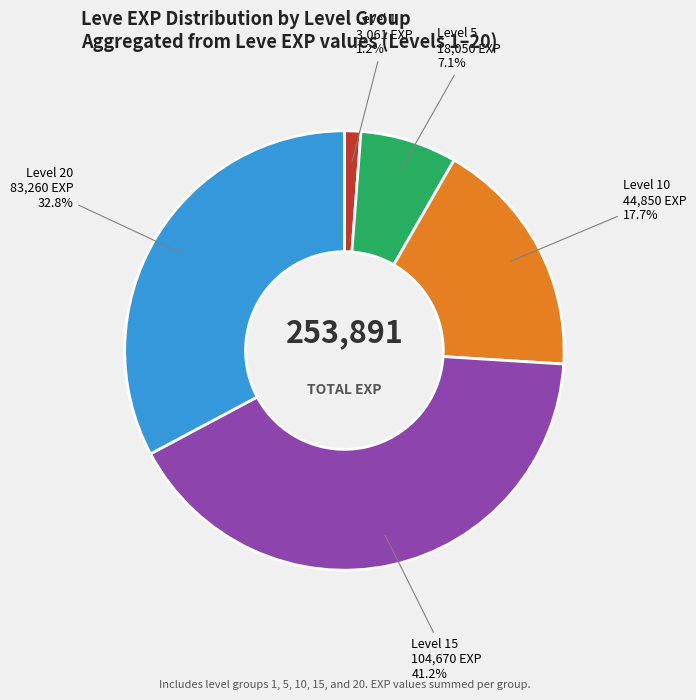

Is there a majority slice in this chart?

No